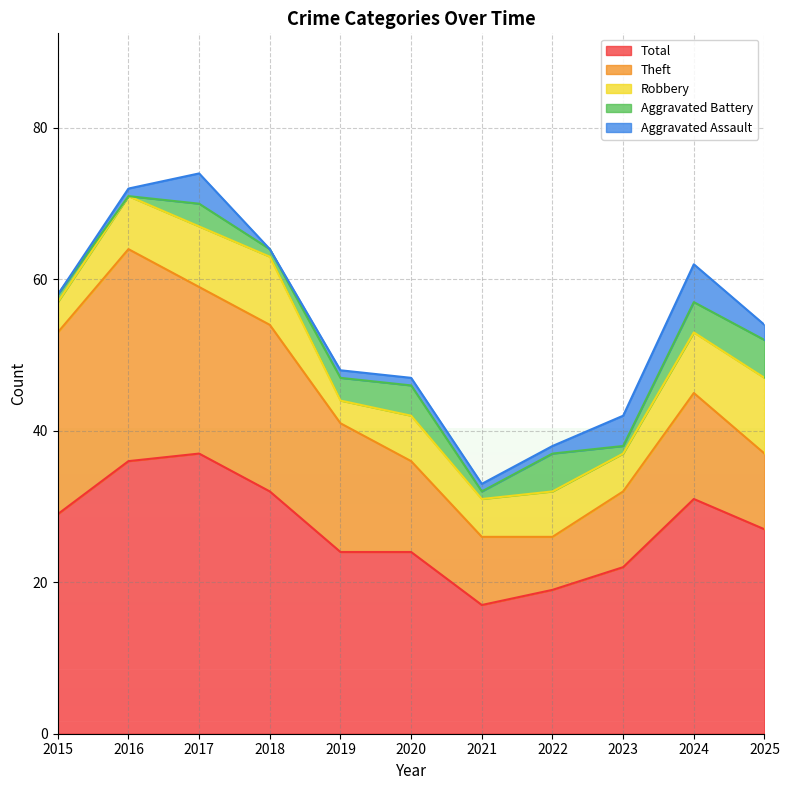

At how many categories does at least one series exceed 33?

2